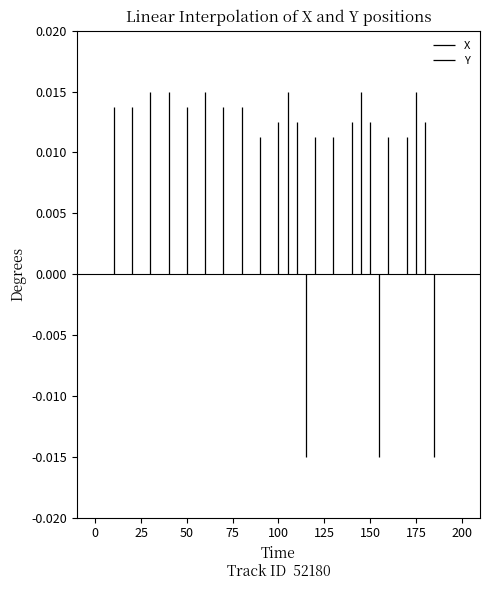

List the series in order of their peak value, lowest first.

Y, X